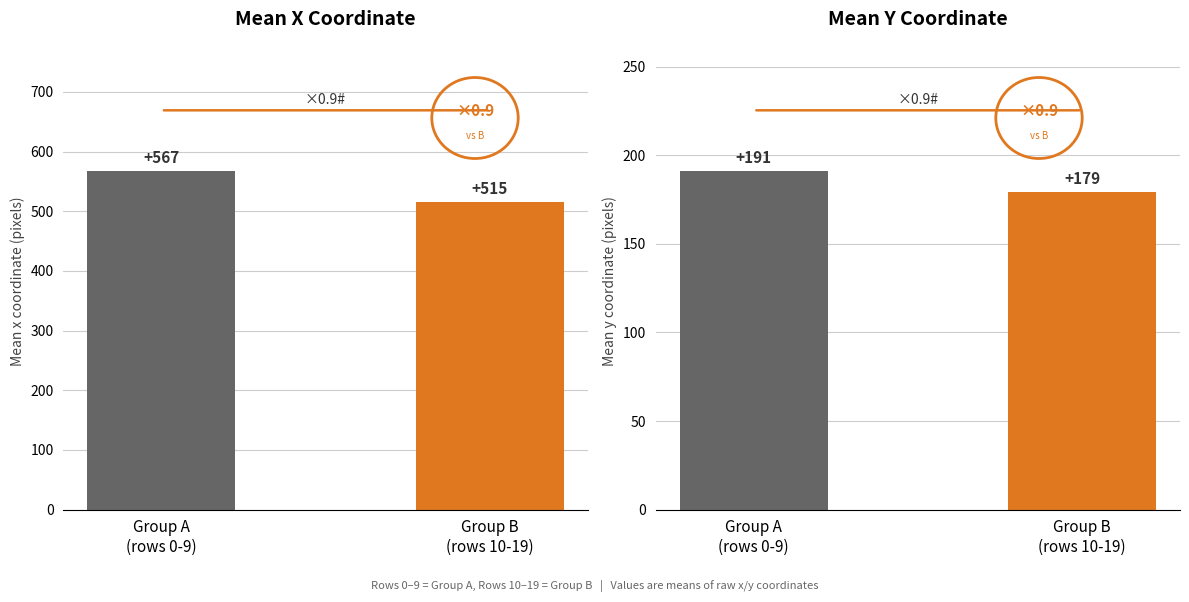

What is the difference between the y values at Group A
(rows 0-9) and Group B
(rows 10-19)?

12